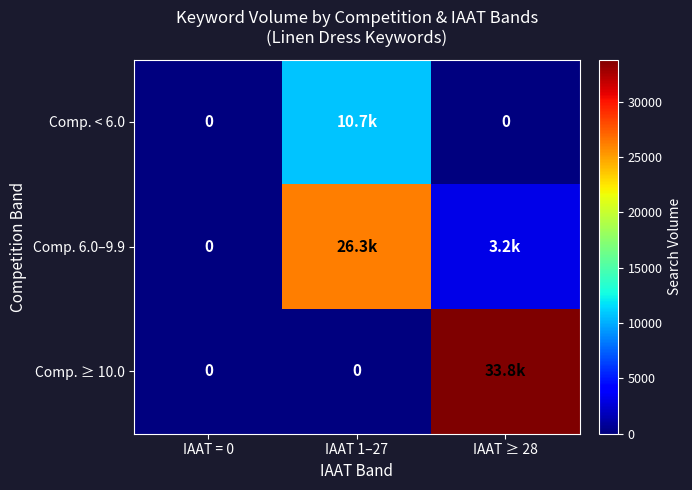

Is the value of Comp. < 6.0 at IAAT ≥ 28 greater than the value of Comp. ≥ 10.0 at IAAT 1–27?

No